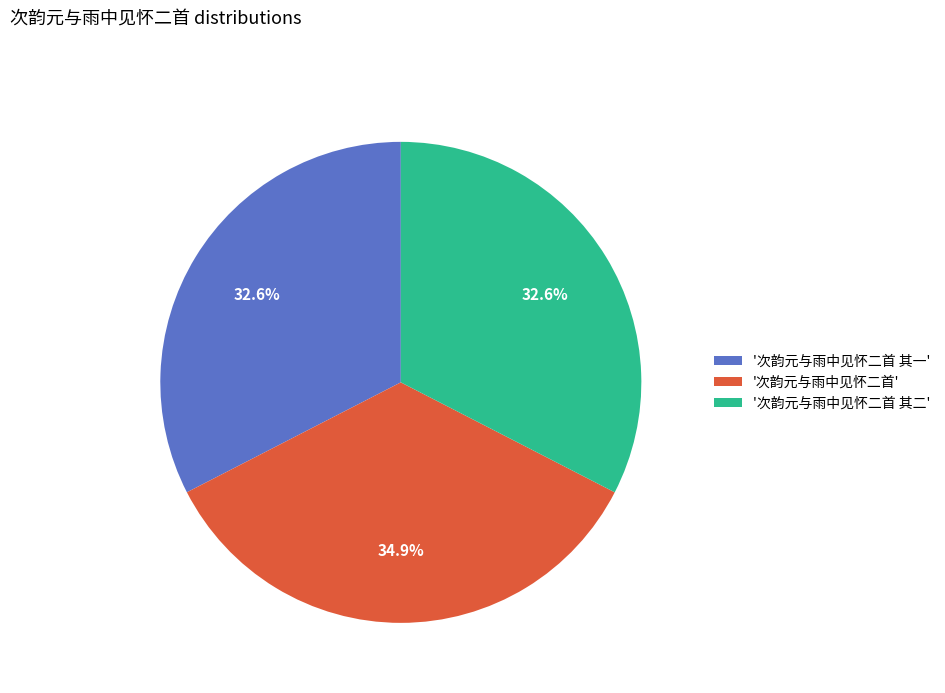

What is the ratio of the value at '次韵元与雨中见怀二首 其一' to the value at '次韵元与雨中见怀二首 其二'?

1.0